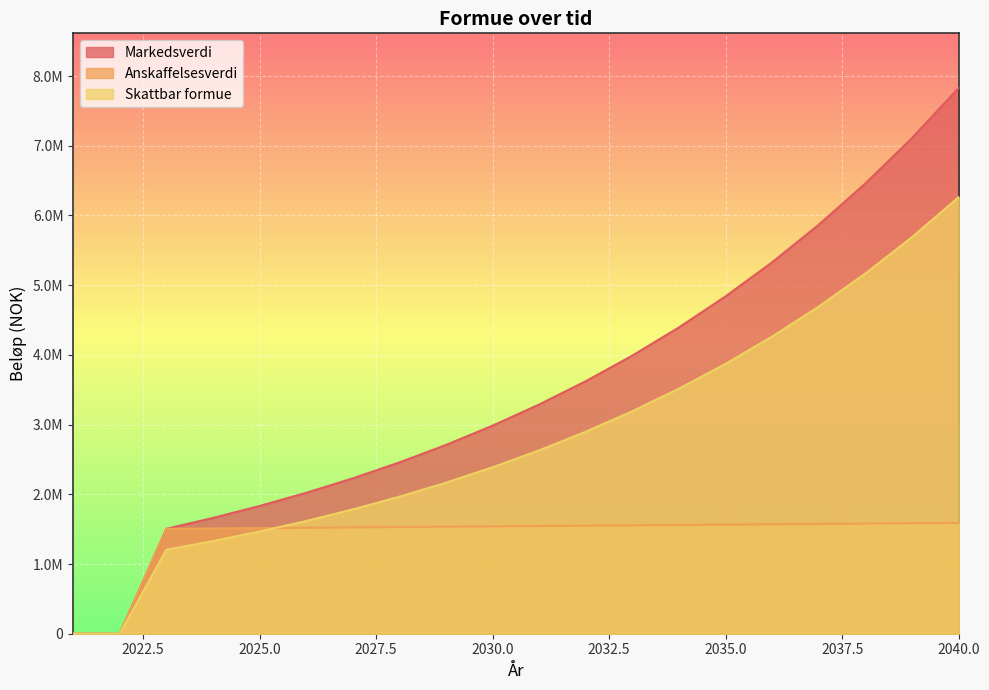

How many intersections are there between Skattbar formue and Anskaffelsesverdi?

1